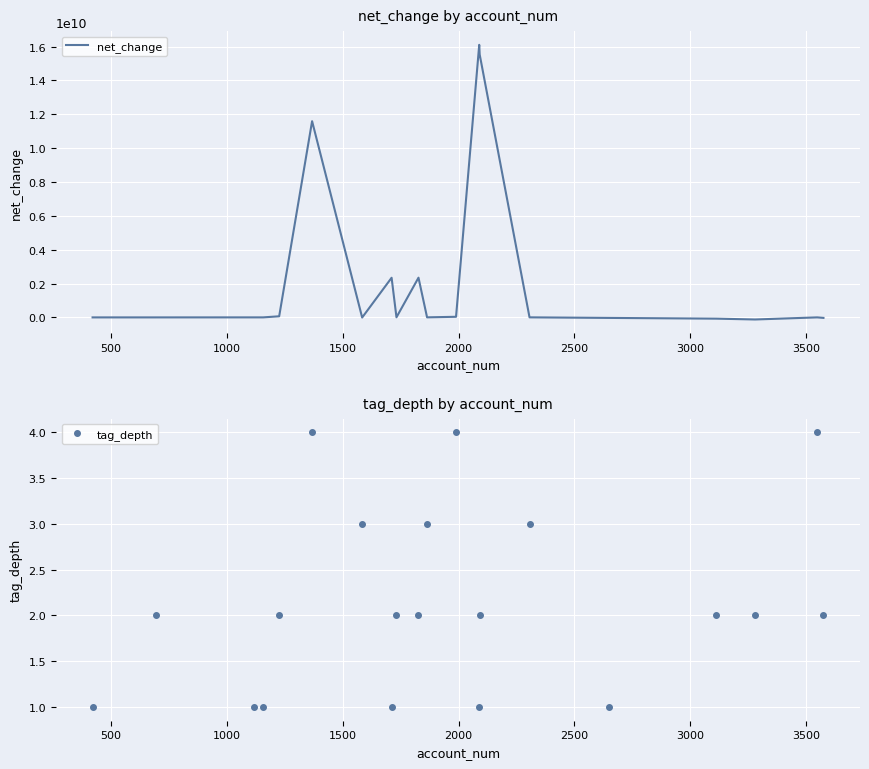

At 2000, list the series in order from largest to smallest.

net_change, tag_depth